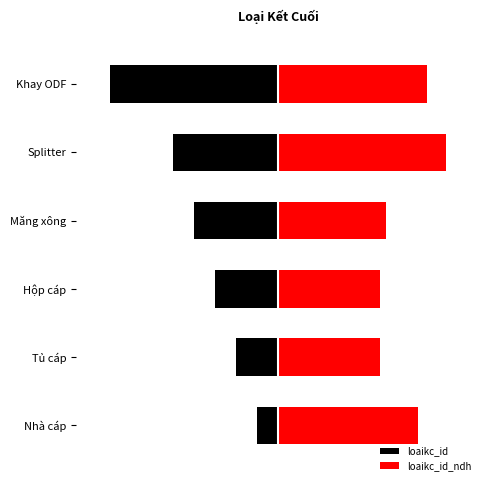

What are all the series names shown in the legend?

loaikc_id, loaikc_id_ndh